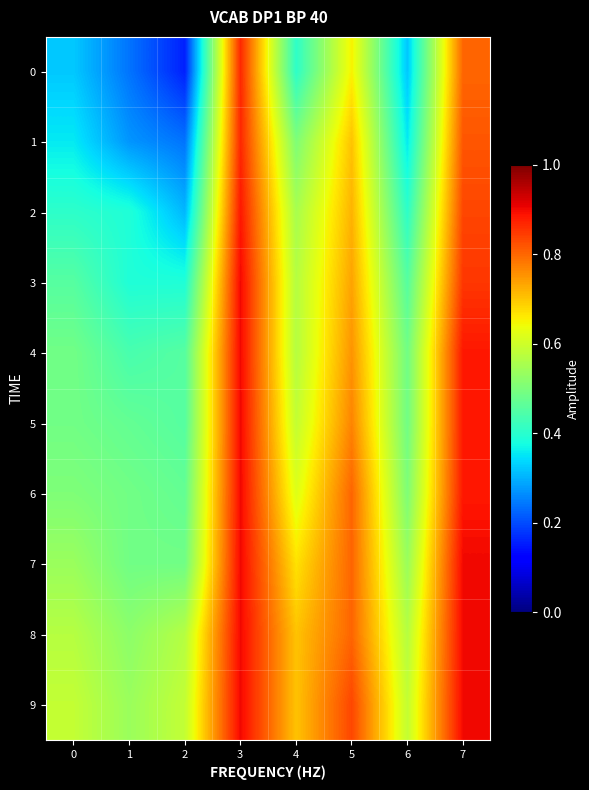

At 7, list the series in order from largest to smallest.

7, 8, 9, 4, 5, 6, 3, 2, 1, 0